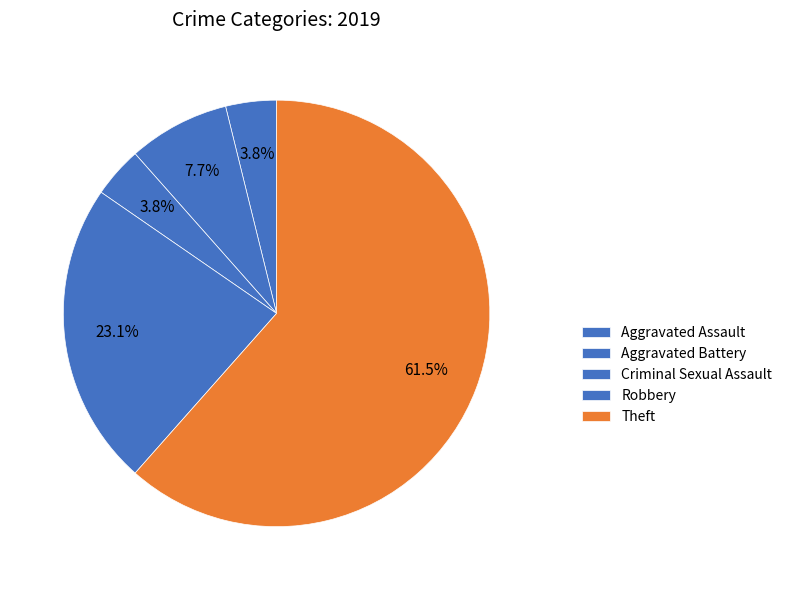

Count the number of slices in the pie.

5